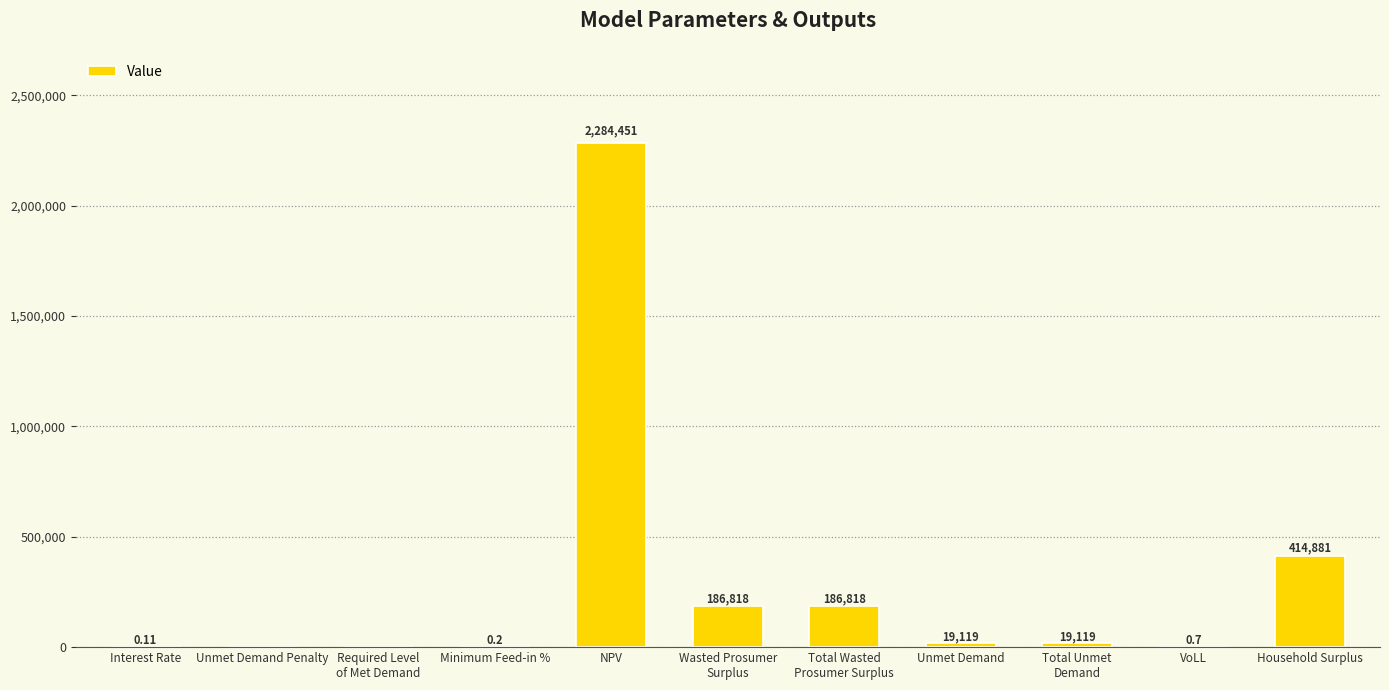

At which category does the chart reach its peak across all series?

NPV